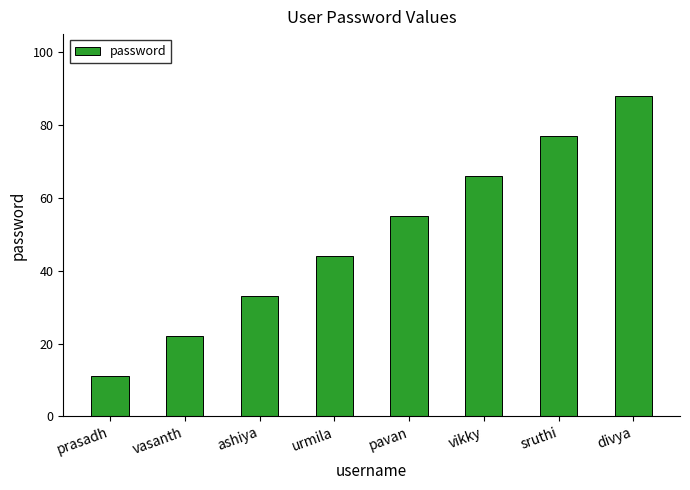

What is the change in value from vikky to divya?

+22